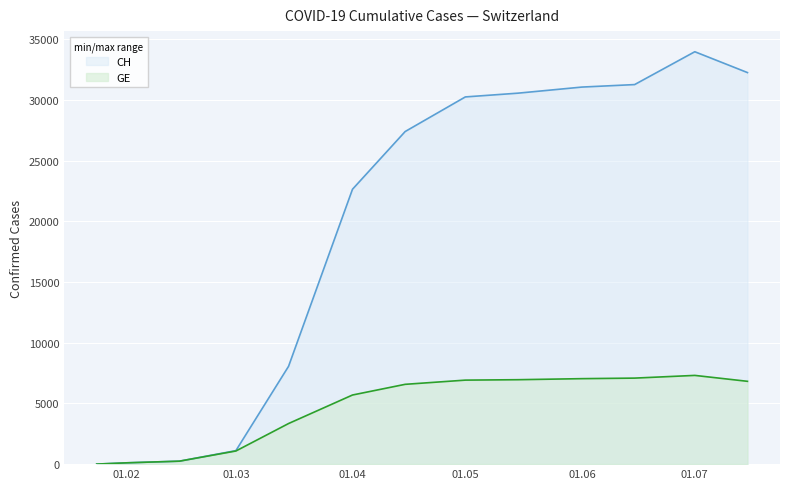

How many series are shown in this chart?

2